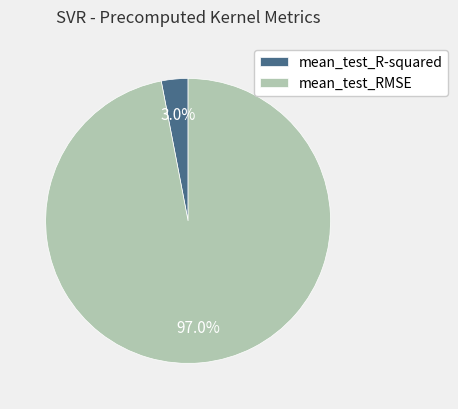

Which slice represents more than half of the pie?

mean_test_RMSE